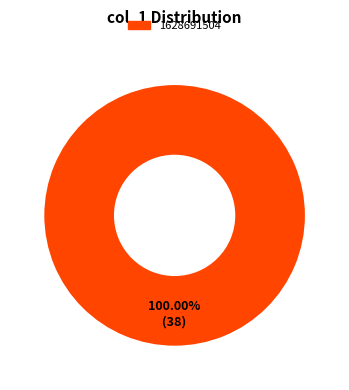

Does any single category account for the majority?

Yes